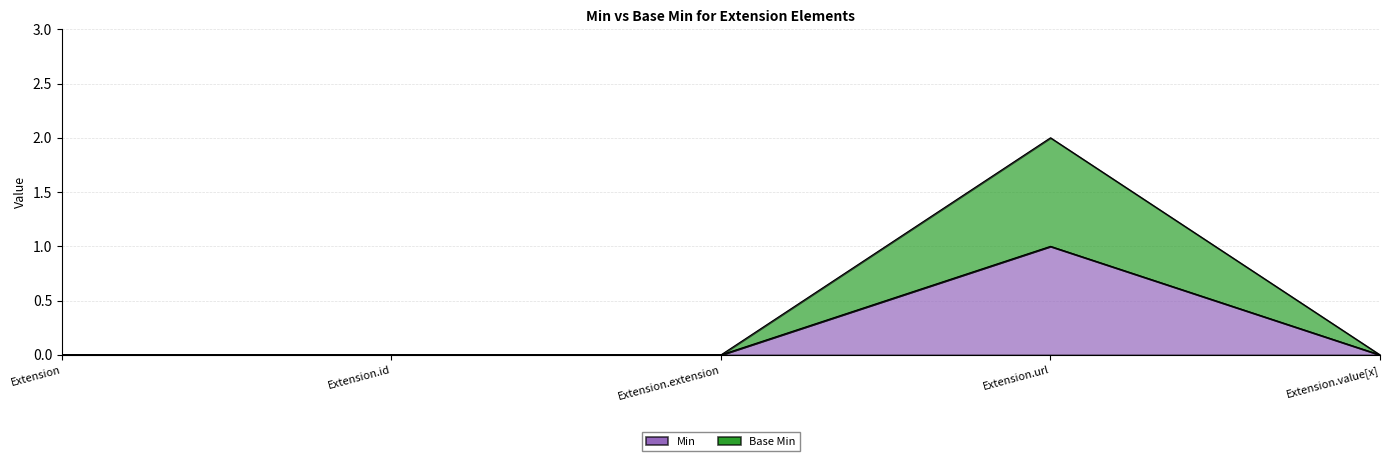

How many lines are shown in the chart?

2